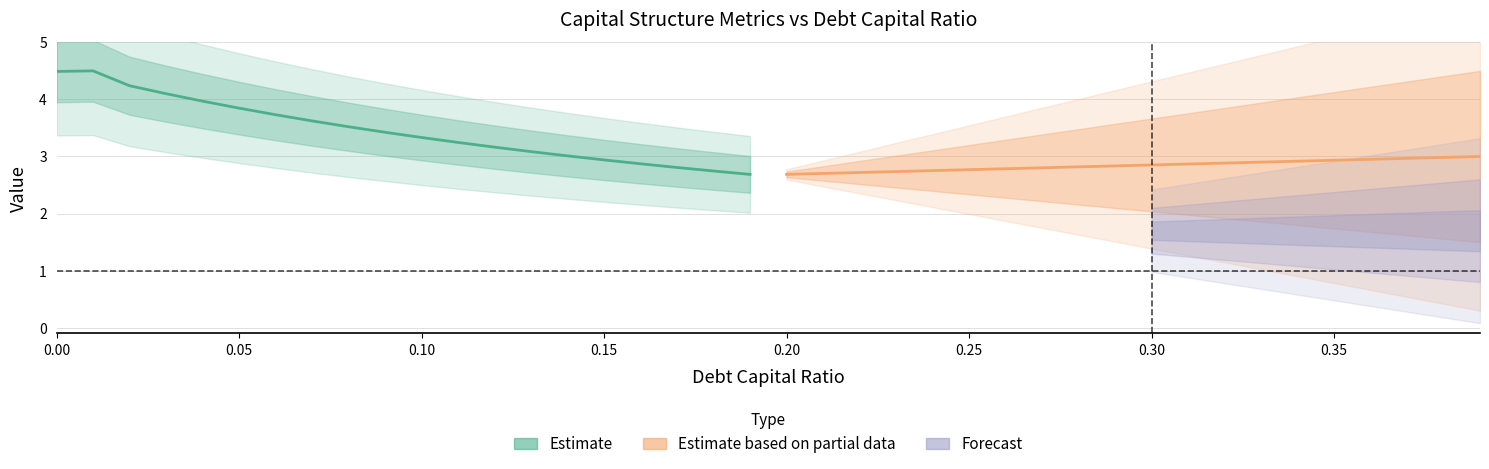

Which series has the widest spread of values?

Estimate